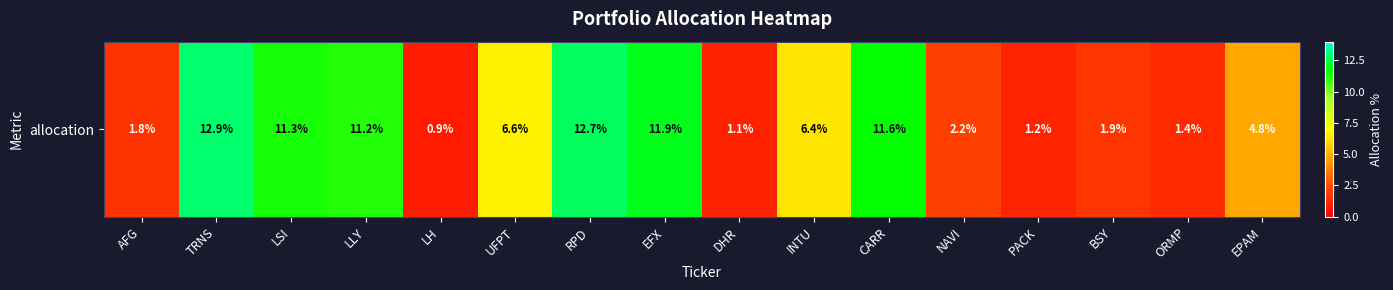

What is the smallest value displayed?

0.9